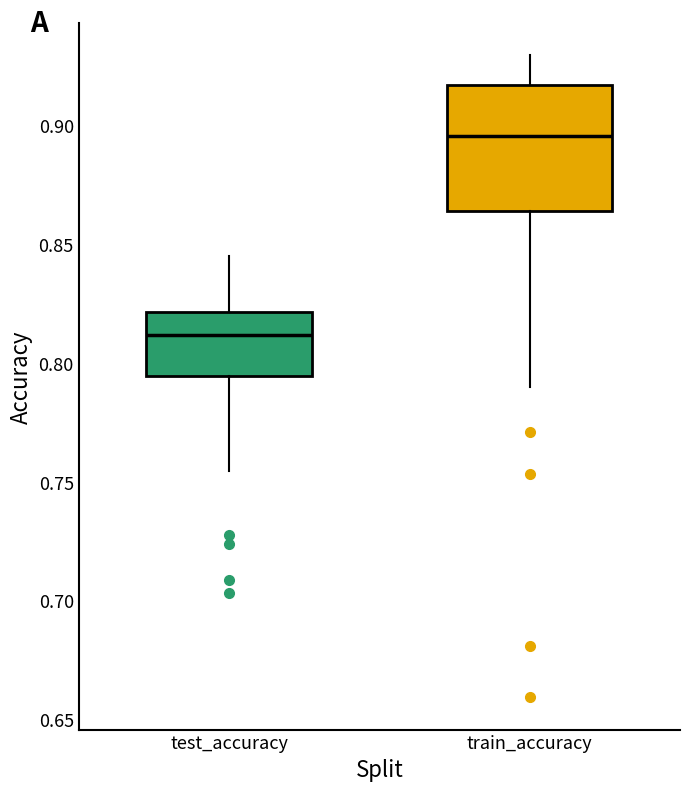

Where does the lower whisker of the box for train_accuracy end on the y-axis? The values are not printed on the chart, so give them approximately, as read against the axis.

0.790